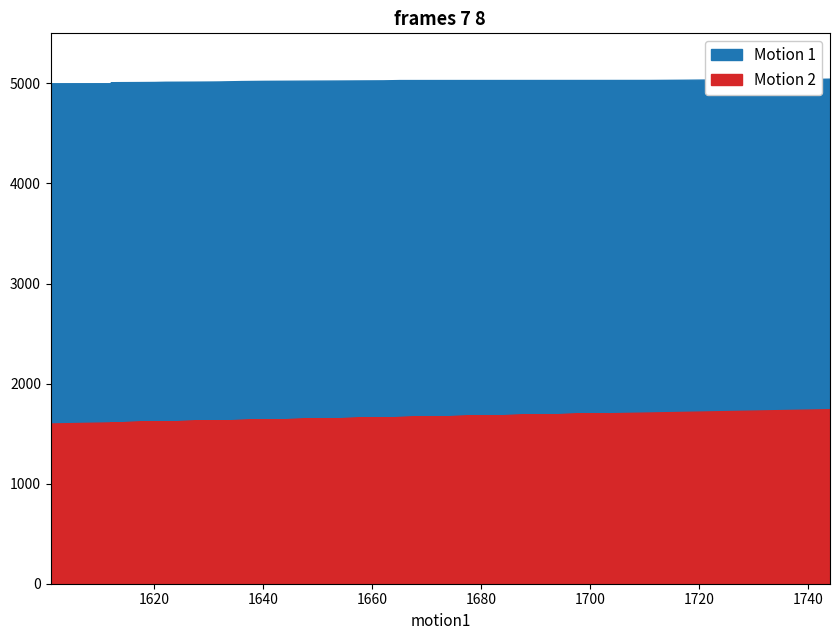

What is the label of the 16th point from the right?

1664